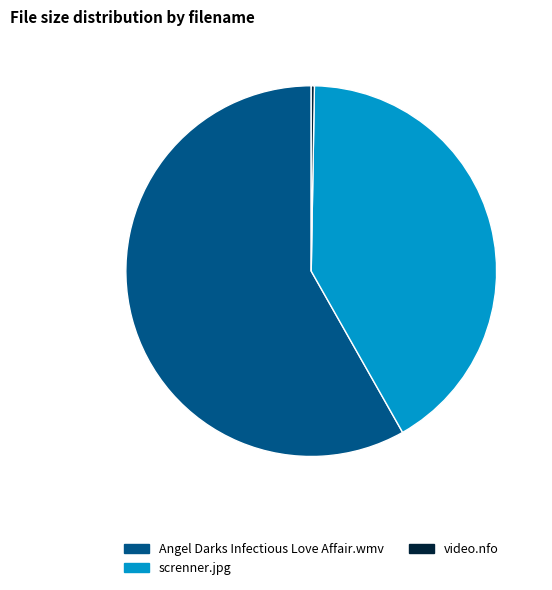

Is it true that screnner.jpg is 49% of the pie?

False